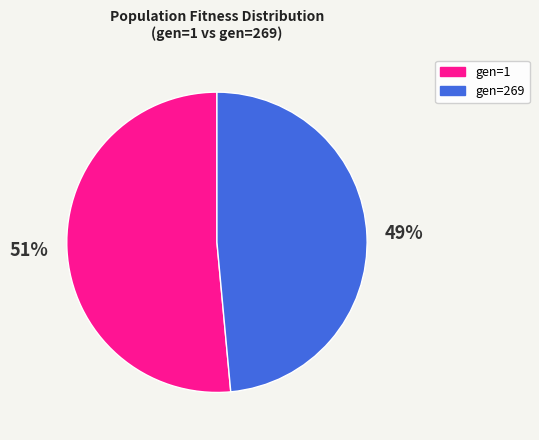

To the nearest percent, what portion does gen=269 represent?

49%